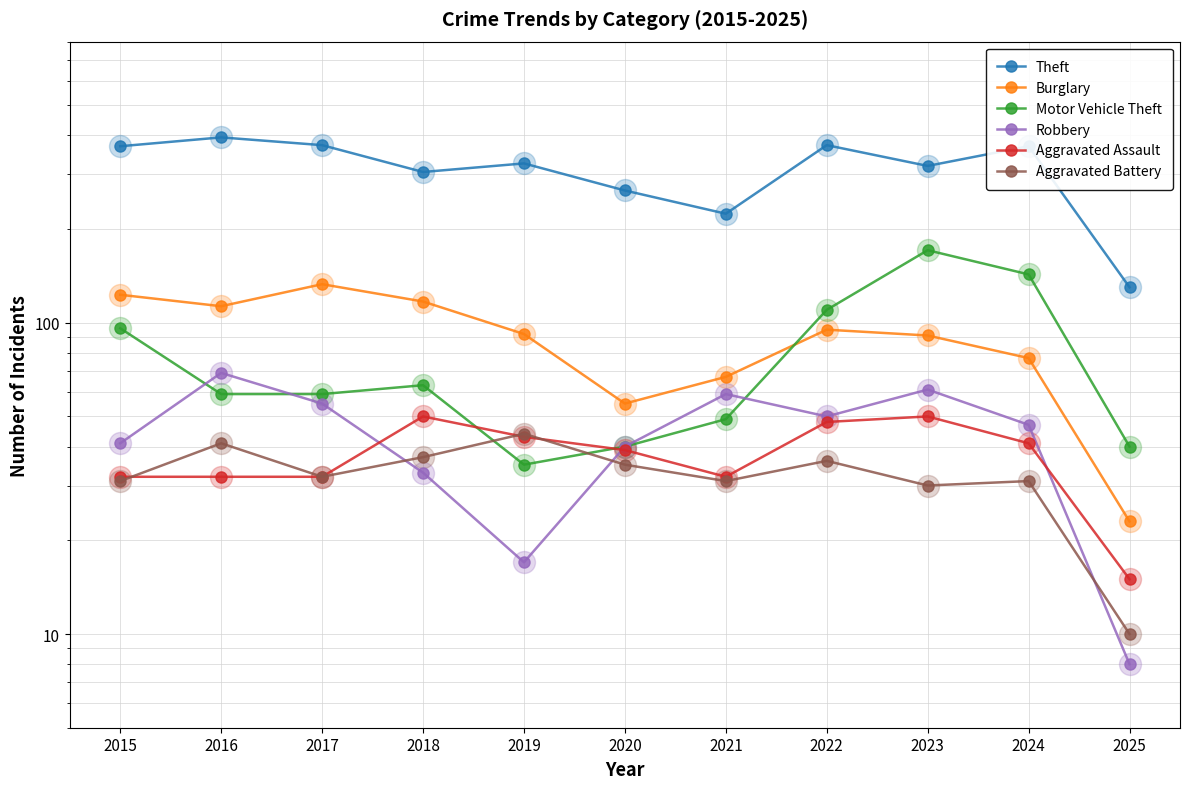

What is the total value across all series at 2025?

226